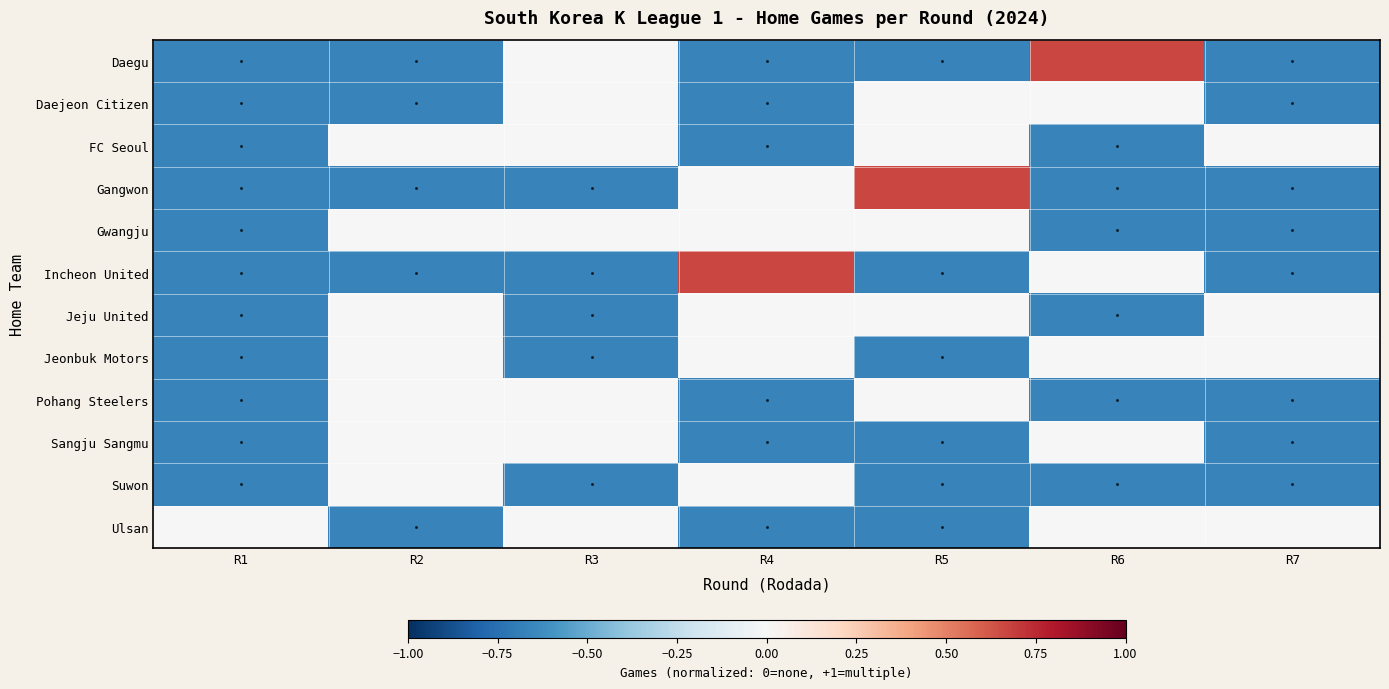

What is the total value across all series at R2?

-3.3